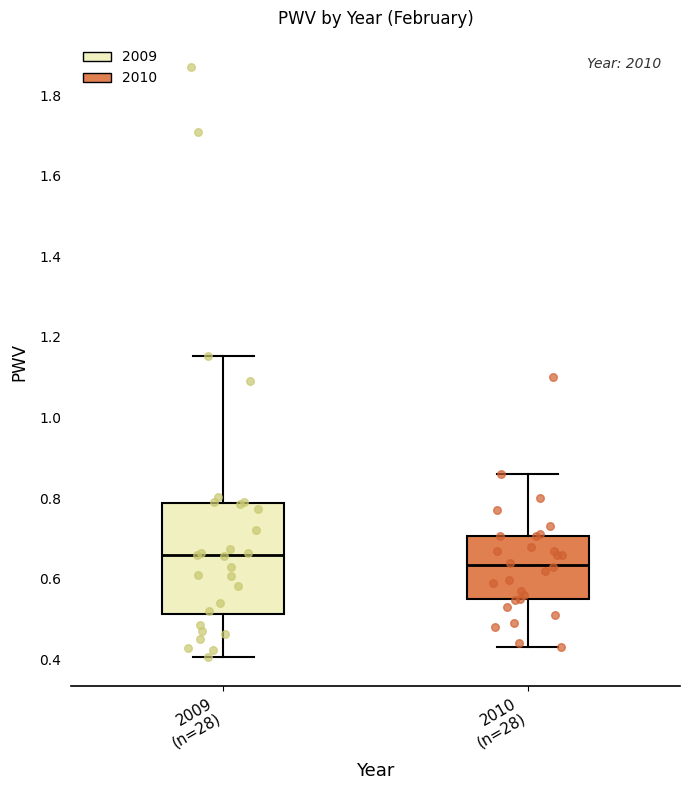

Reading left to right, transcribe this box plot: for each box, give where its median line is, the range the box spans, and where its two whiskers end, as read against the y-axis. The values are not printed on the chart, so give them approximately, as read against the axis.

2009 (n=28): median 0.66, box 0.52 to 0.78, whiskers 0.40 to 1.16
2010 (n=28): median 0.64, box 0.54 to 0.70, whiskers 0.44 to 0.86